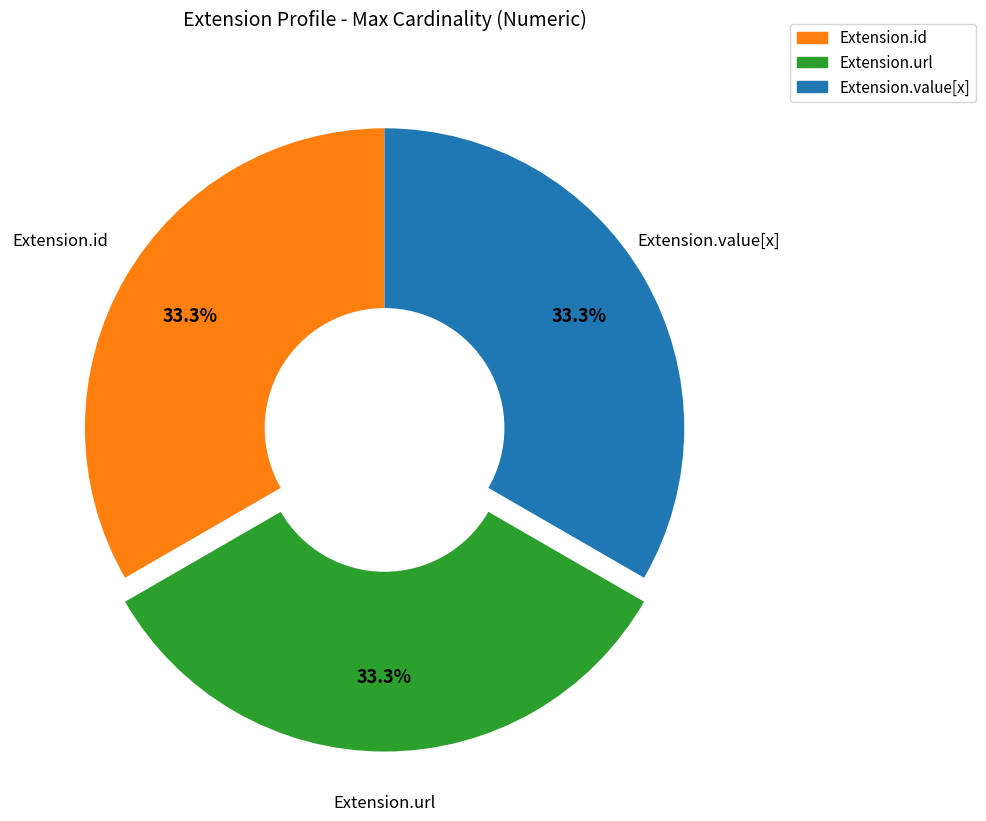

Does Extension.id account for over 50% of the chart?

No